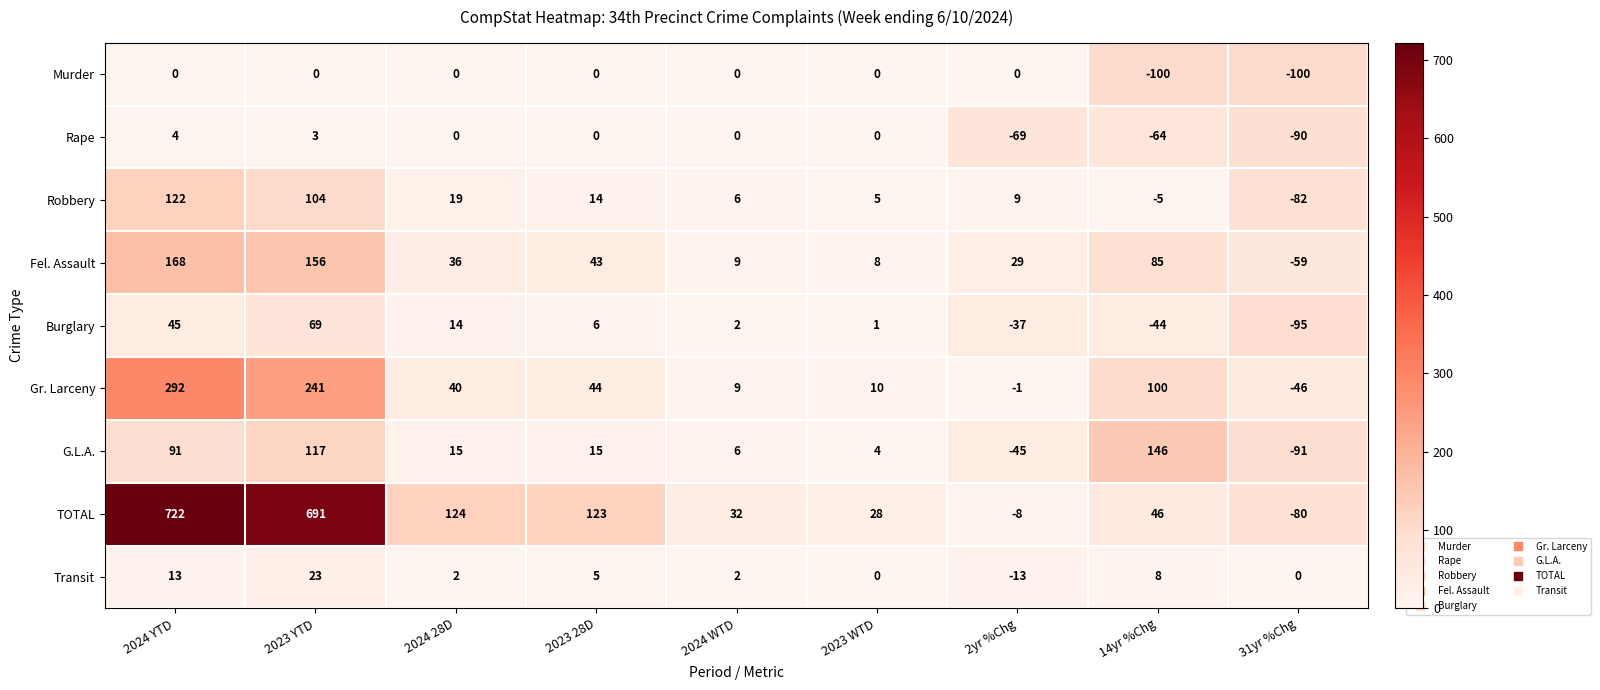

The value of Robbery at 2024 WTD is 10. True or false?

False